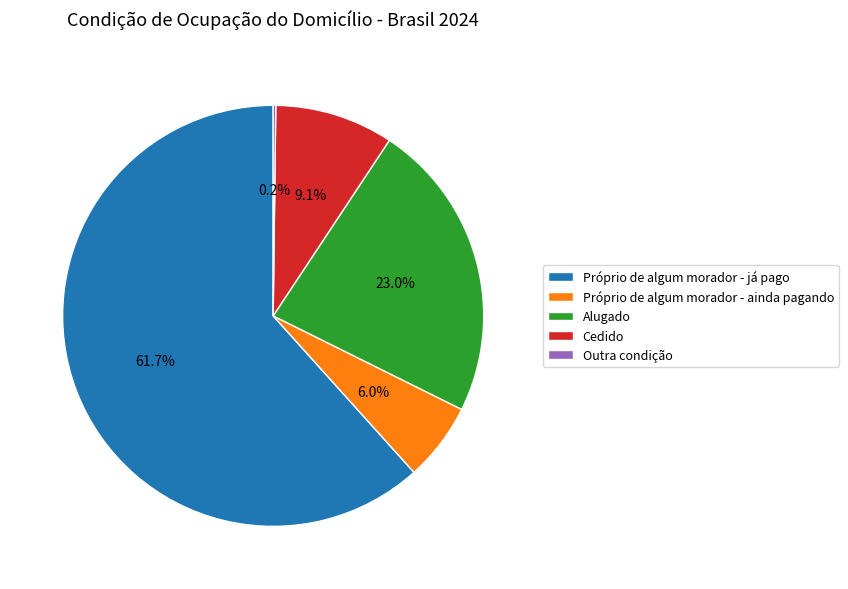

What portion of the pie excludes Cedido?

90.9%